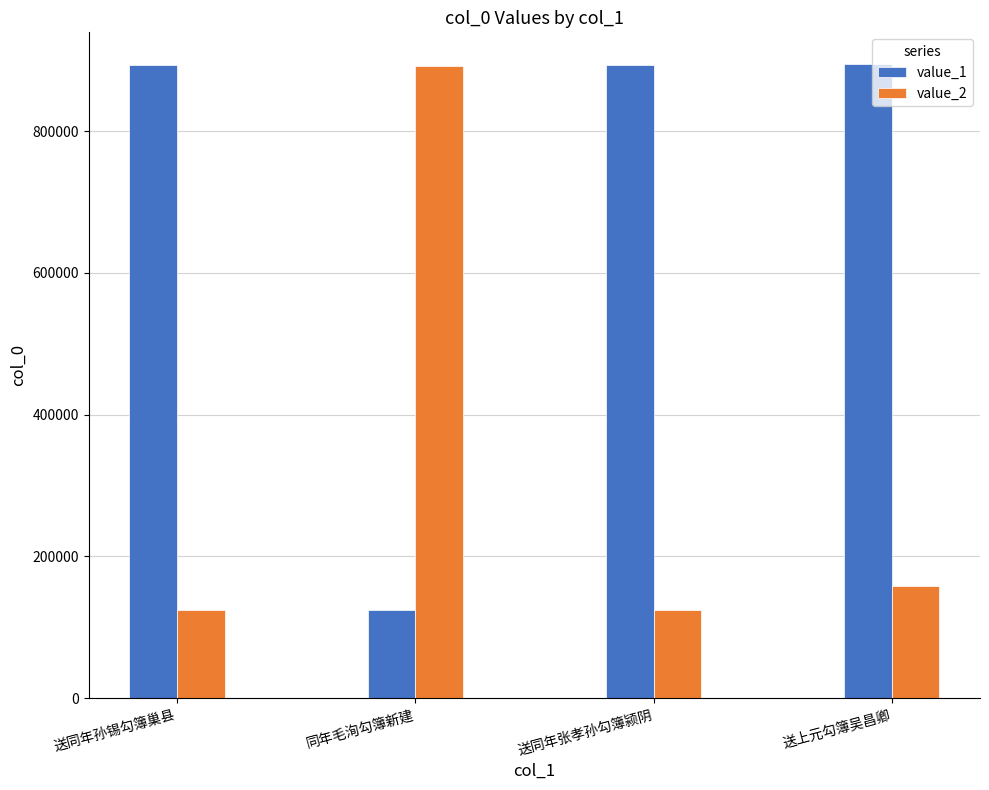

Where is value_2 nearest to the value 508636?

送上元勾簿吴昌卿